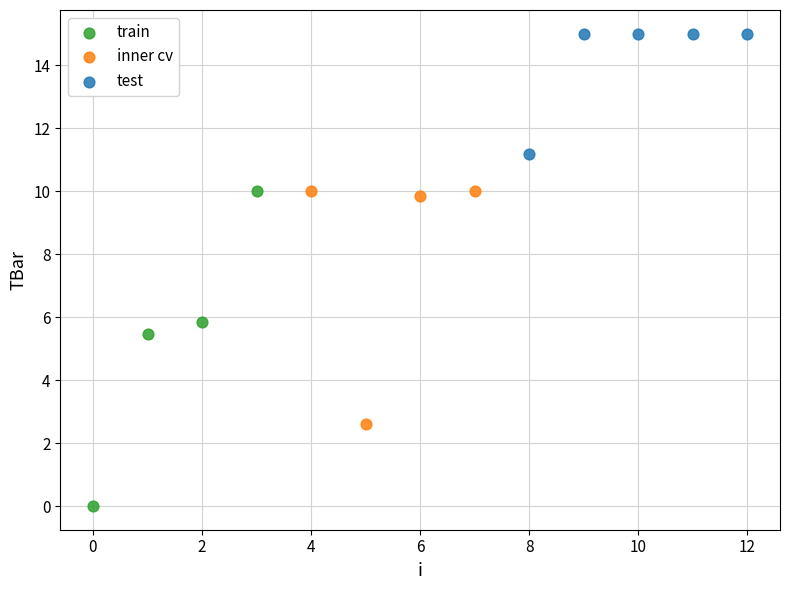

Which series has the widest spread of Y values?

train